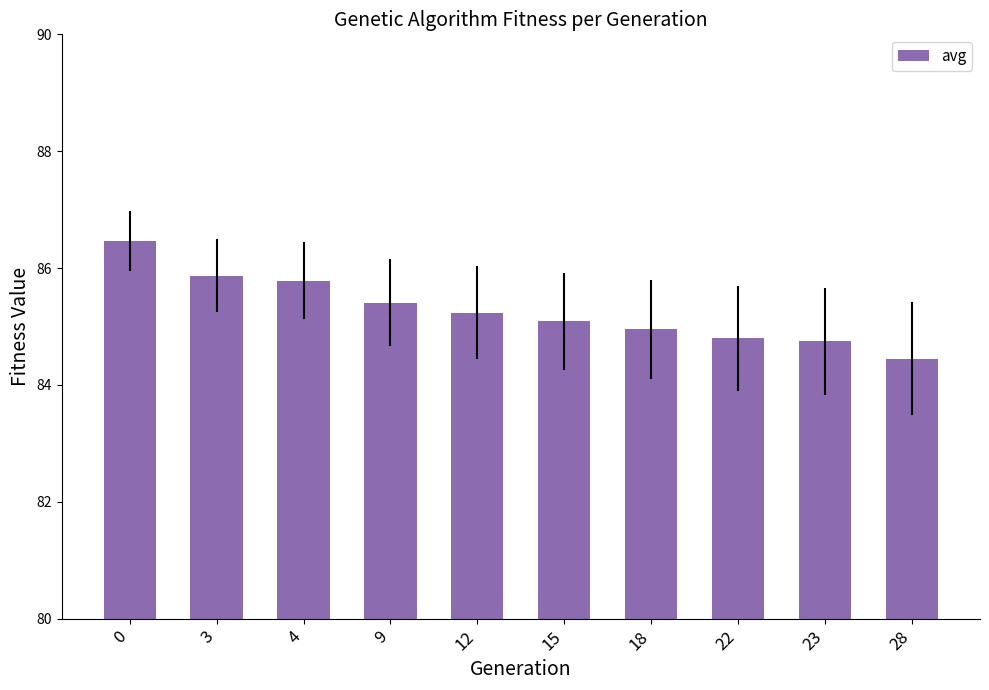

Between 4 and 12, which is larger?

4